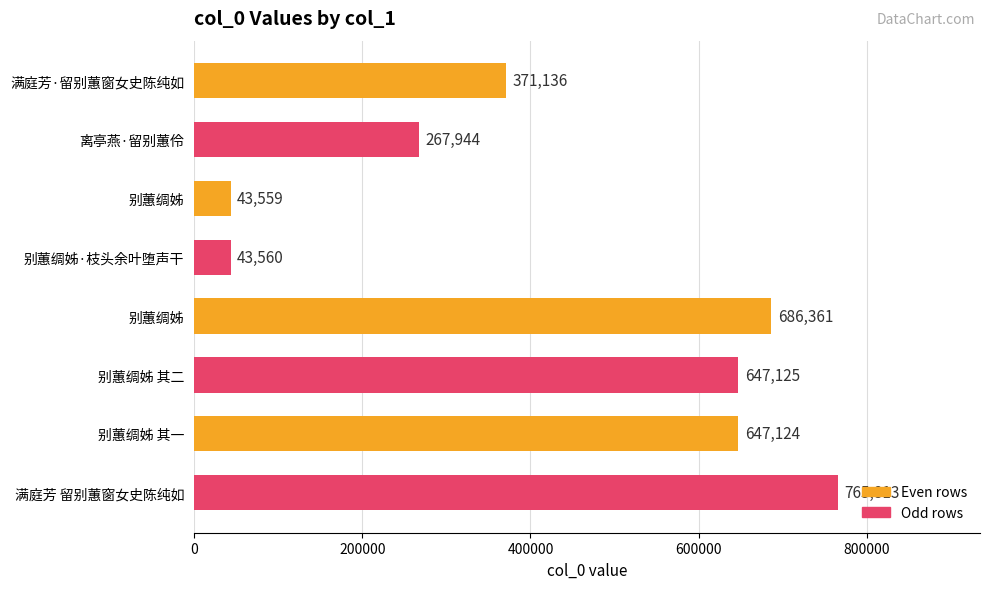

What is the maximum value shown in the chart?

765813